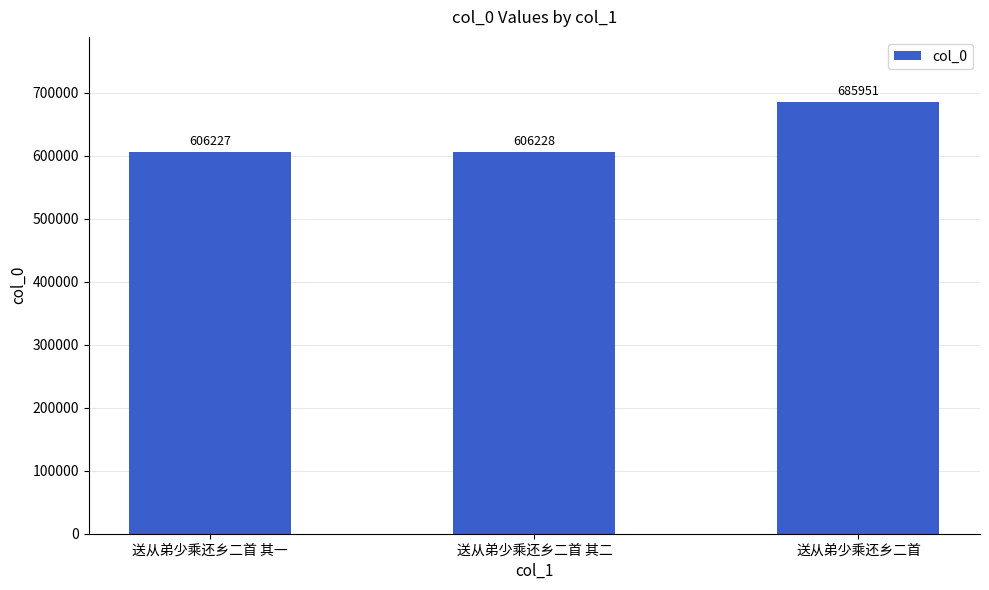

What is the change in value from 送从弟少乘还乡二首 其二 to 送从弟少乘还乡二首?

+79723